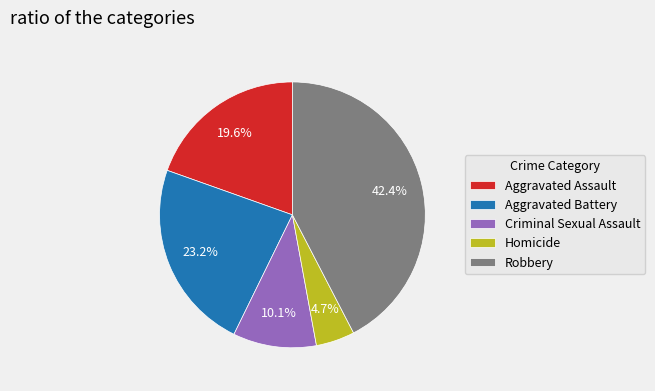

True or false: Aggravated Assault accounts for 20% of the total.

True